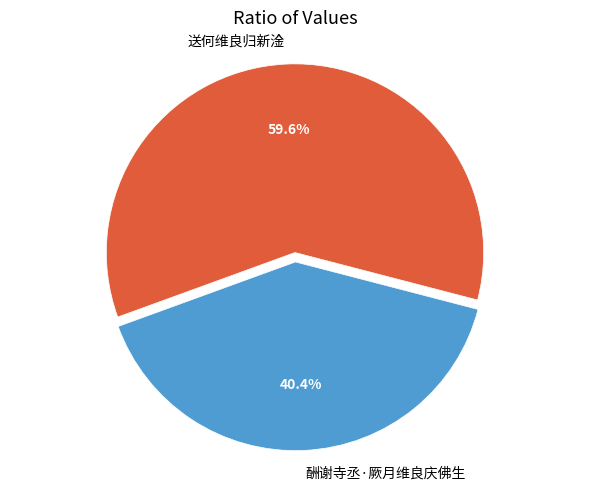

Which has a higher value, 送何维良归新淦 or 酬谢寺丞·厥月维良庆佛生?

送何维良归新淦